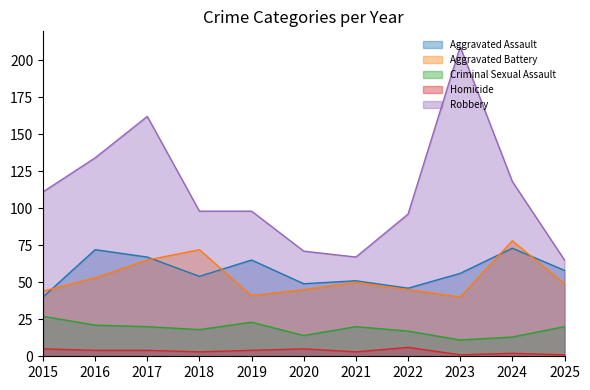

True or false: Robbery and Aggravated Battery intersect in this chart.

False